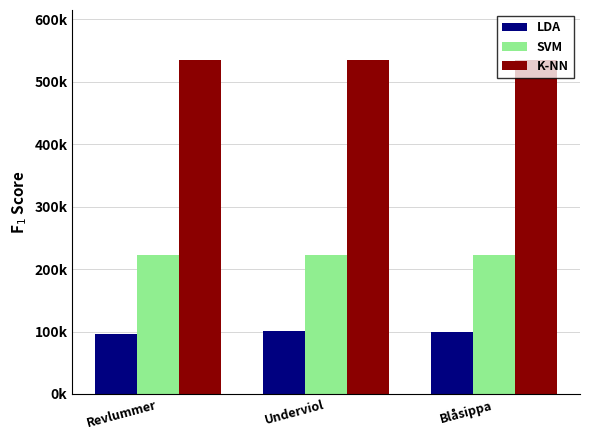

What are all the series names shown in the legend?

LDA, SVM, K-NN